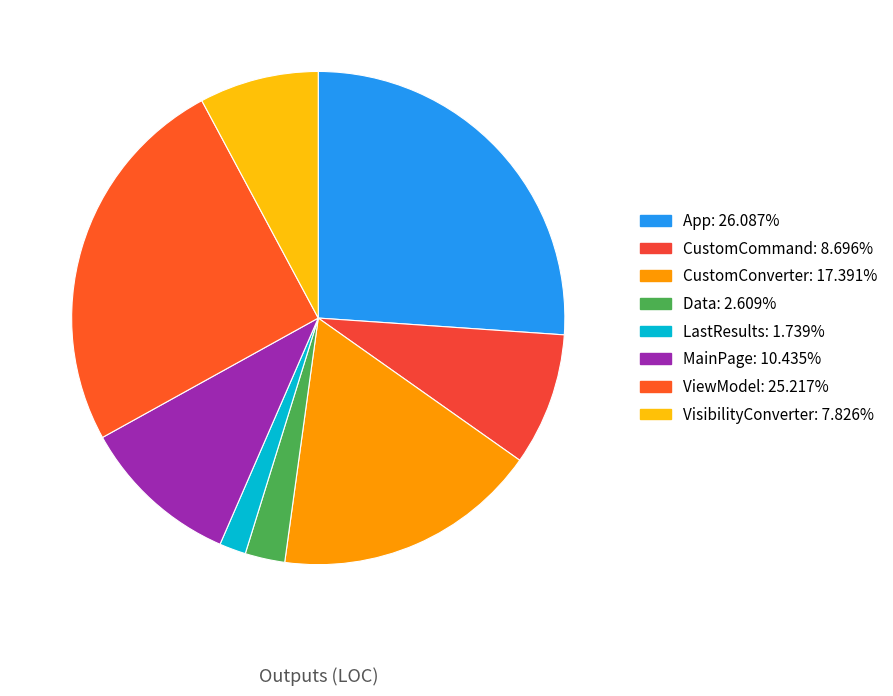

What is the total percentage of ViewModel and App?

51.3%